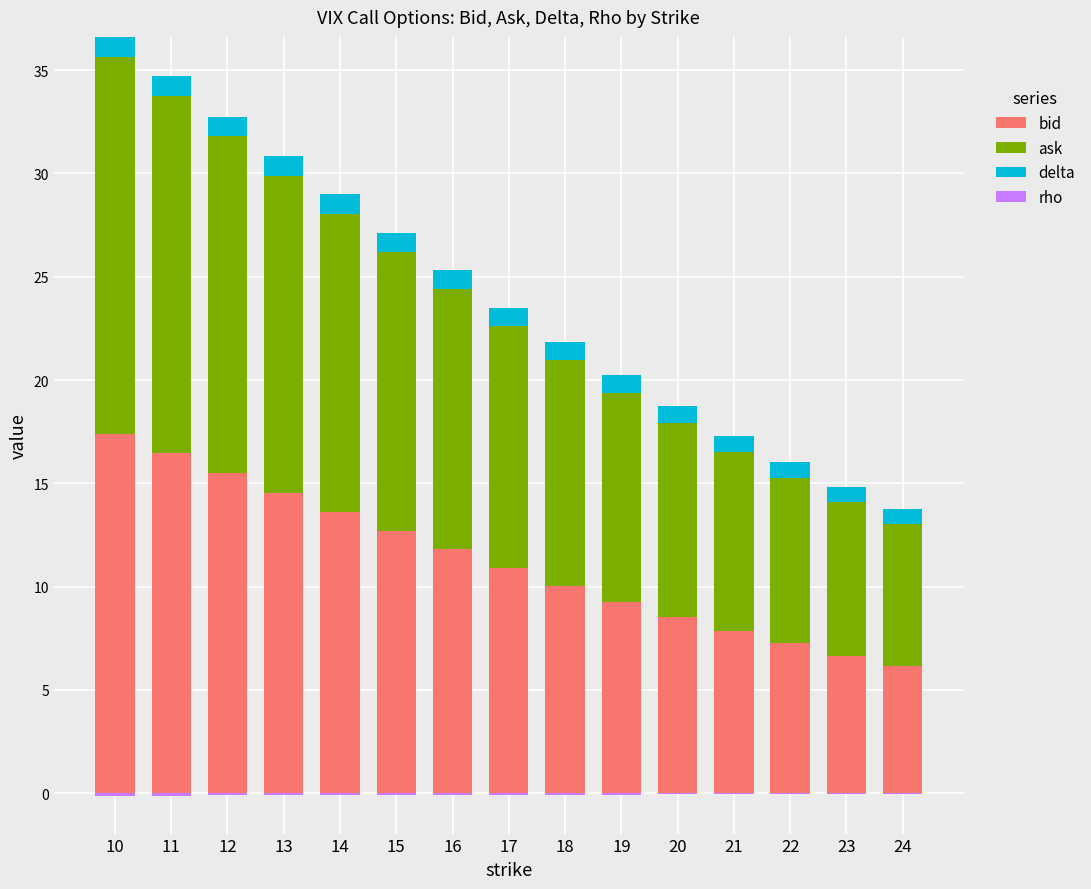

Is it true that ask equals 24.8 at 12?

False